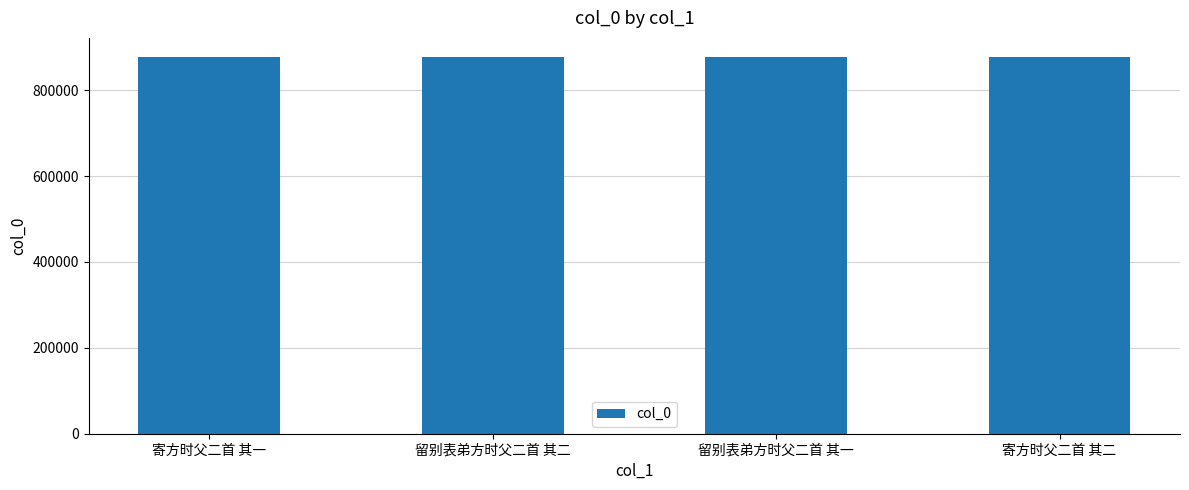

What is the smallest value displayed?

877631